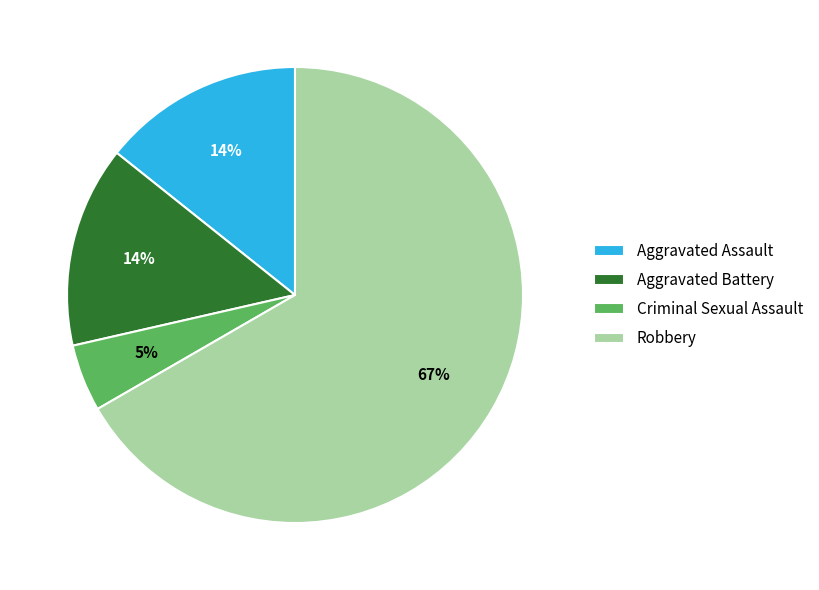

Which slice is the smallest?

Criminal Sexual Assault